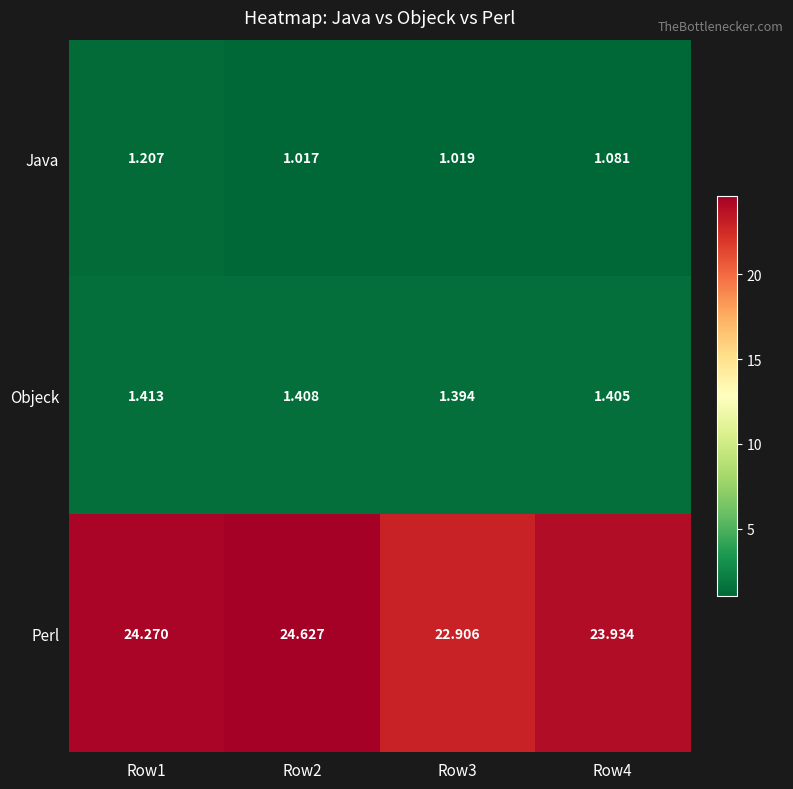

List the series in order of their peak value, lowest first.

Java, Objeck, Perl